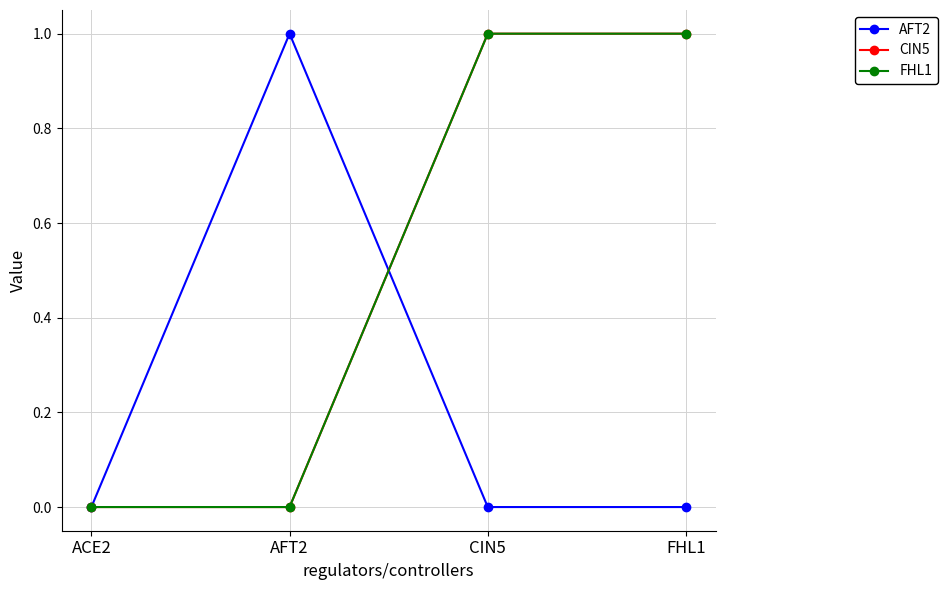

Is this an area chart (filled region under the line)?

No